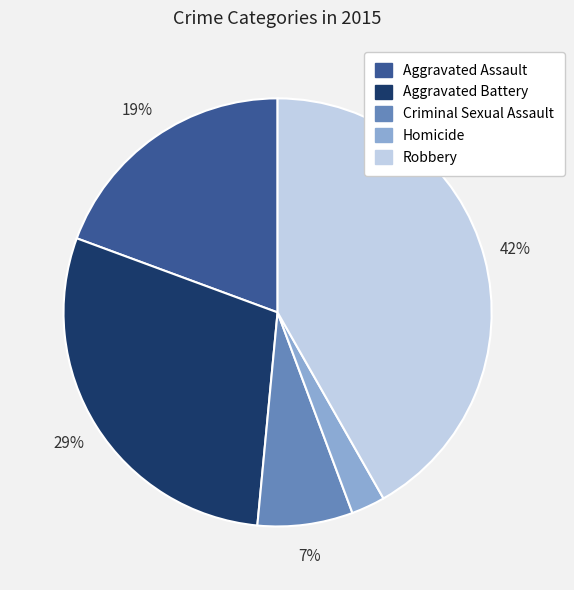

Is there a majority slice in this chart?

No